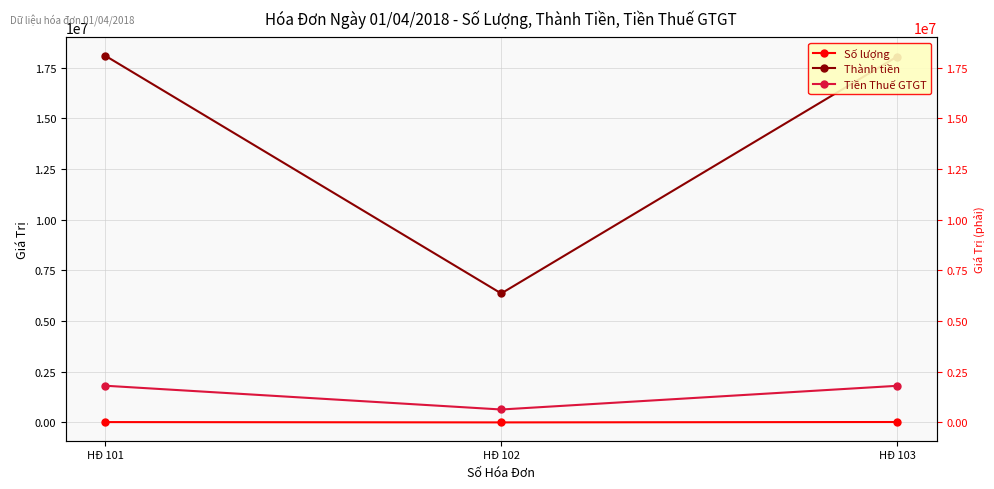

What is the approximate value of Tiền Thuế GTGT at HĐ 101, to the nearest 50?

1809100